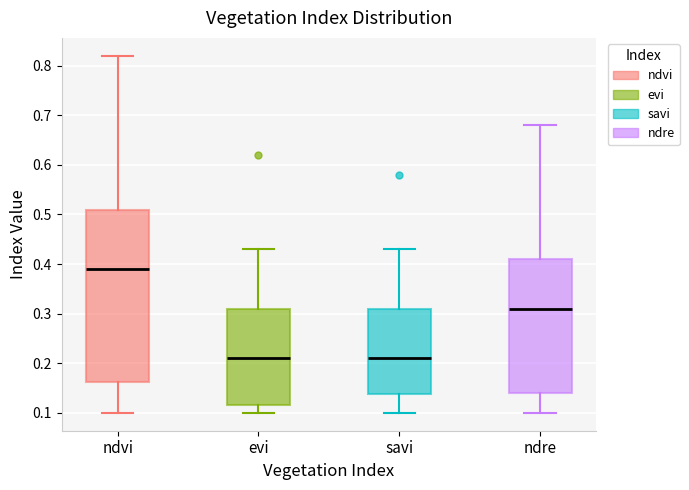

Which box is the tallest, from its lower edge to its upper edge?

ndvi